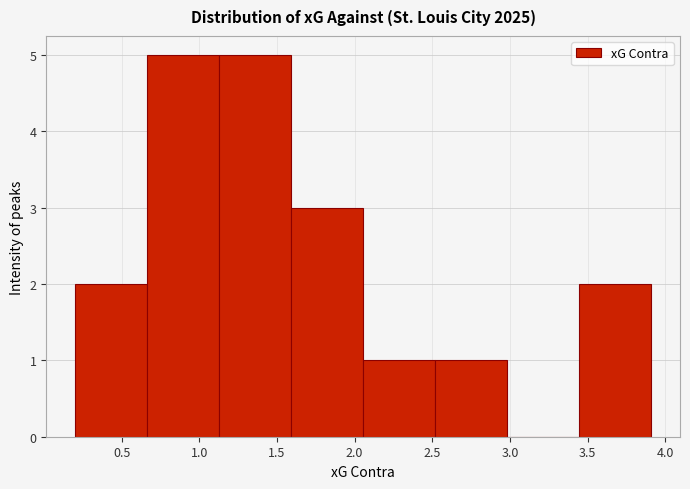

Reading left to right, list every bar in this chart as the range it spans on the x-axis followed by its height. Neither the bar edges nor the heights are printed on the chart, so give them approximately, as read against the axes.

0.20 to 0.65: 2
0.65 to 1.15: 5
1.15 to 1.60: 5
1.60 to 2.05: 3
2.05 to 2.50: 1
2.50 to 3.00: 1
3.00 to 3.45: 0
3.45 to 3.90: 2